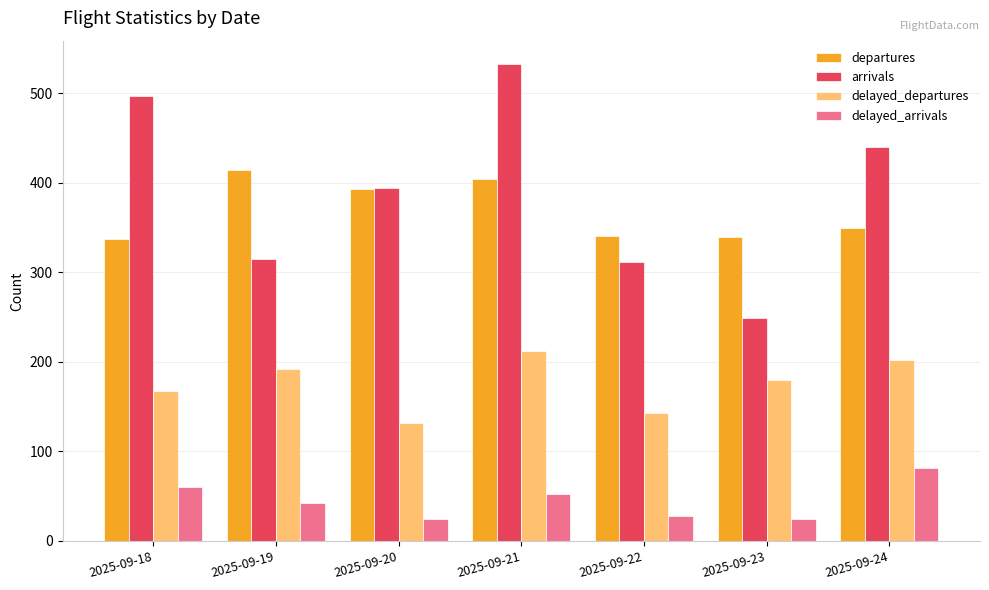

Where is departures nearest to the value 375?

2025-09-20